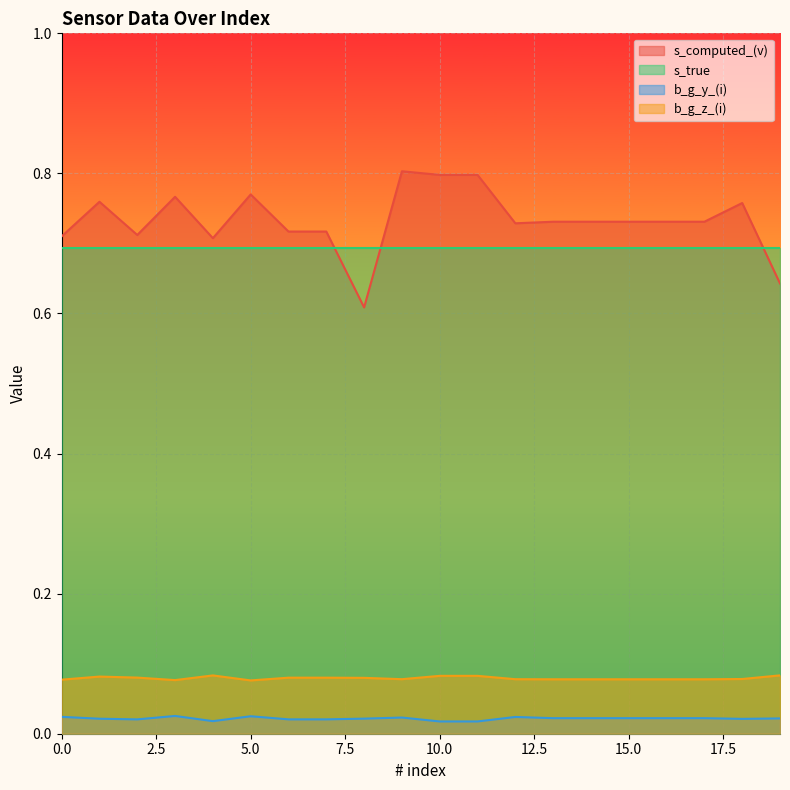

Which category has the lowest value in the b_g_y_(i) series?

10